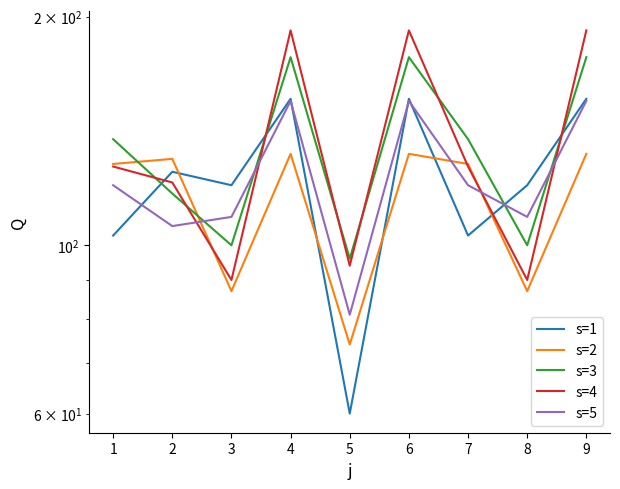

At which category is the sum across all series the highest?

4